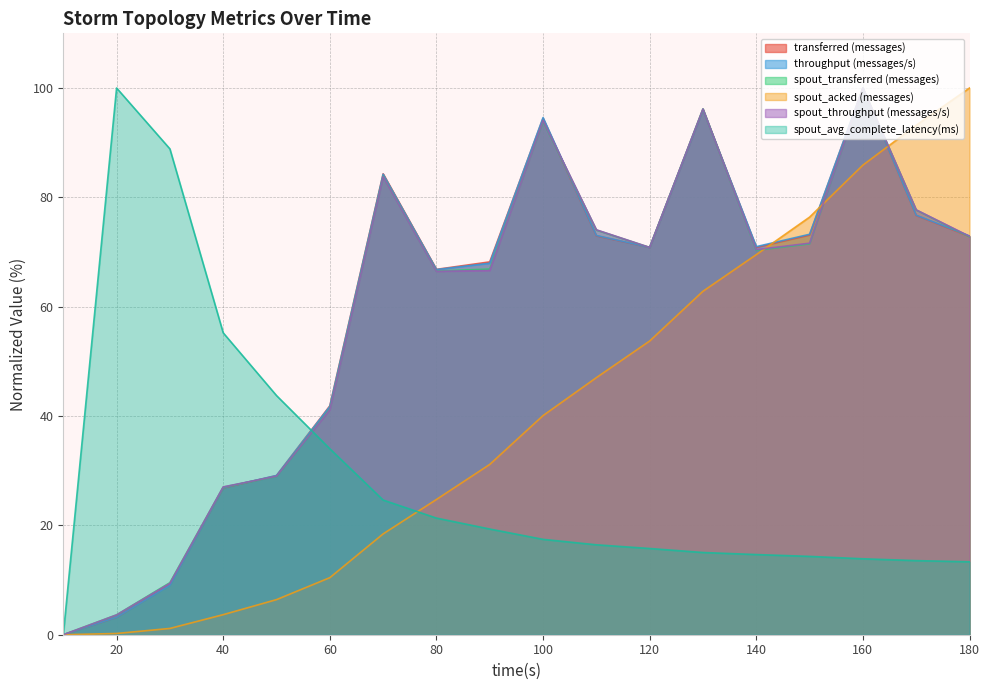

Which category has the highest value in the throughput (messages/s) series?

160